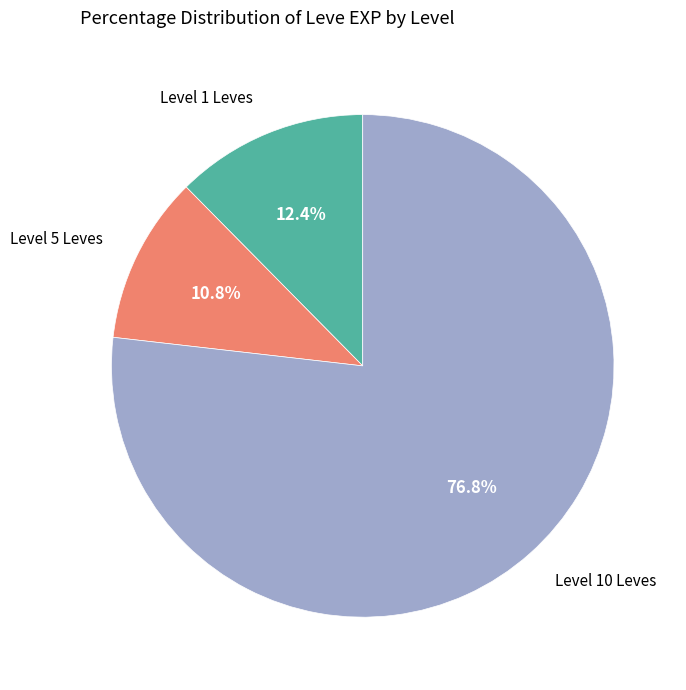

Is there any slice that represents more than half of the pie?

Yes